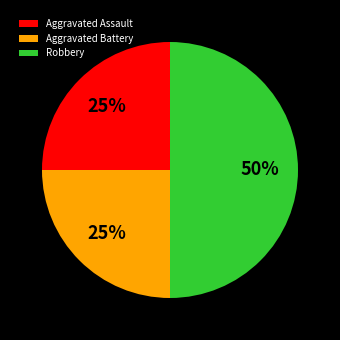

Which slice is the largest?

Robbery